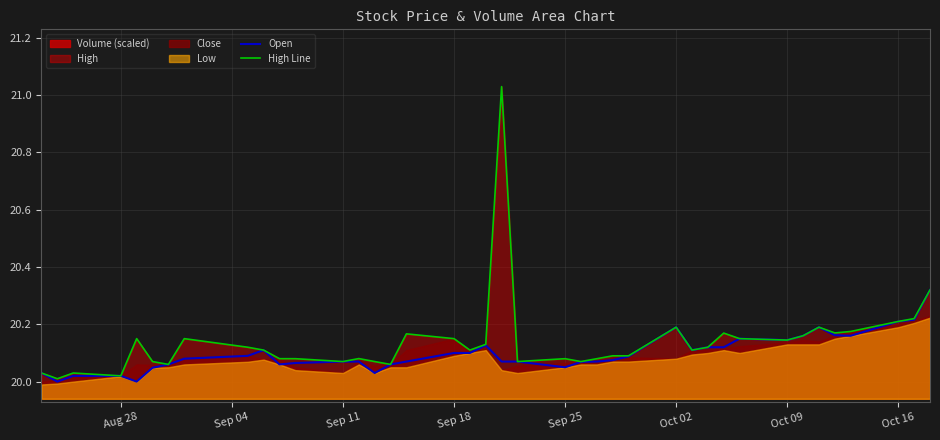

True or false: Open has a value of 36.0 at Sep 25.

False